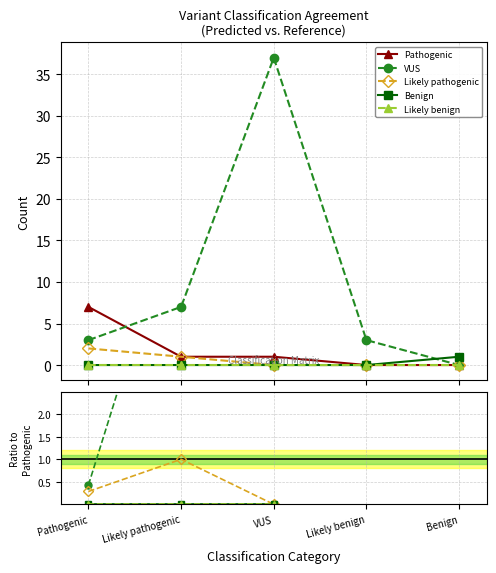

Does the chart have visible grid lines?

Yes